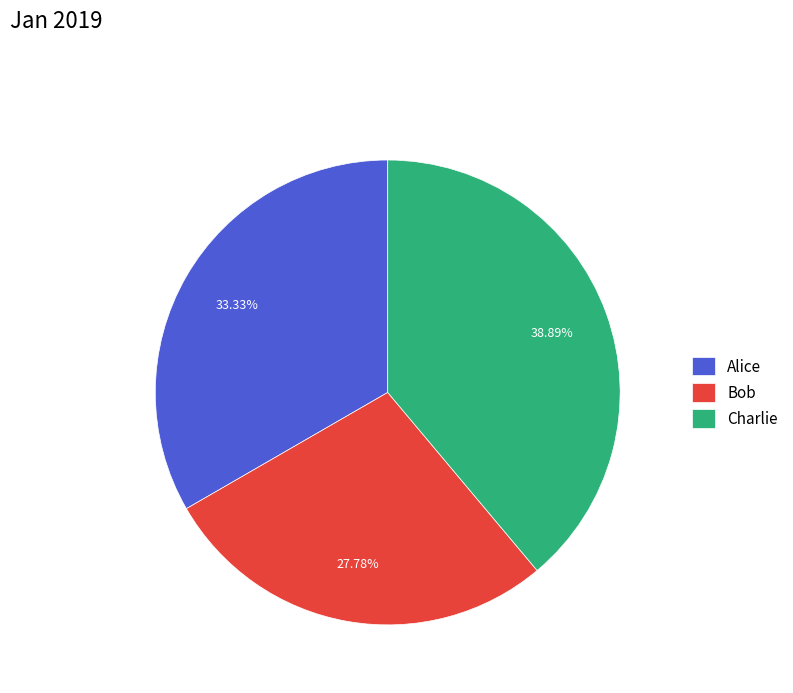

Which has a higher value, Bob or Alice?

Alice